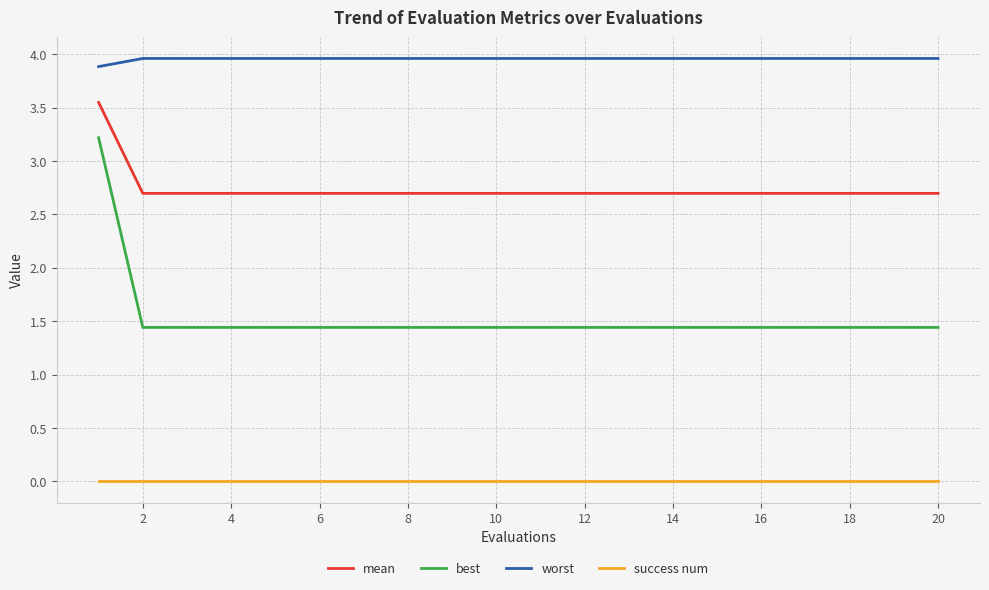

Is this an area chart (filled region under the line)?

No